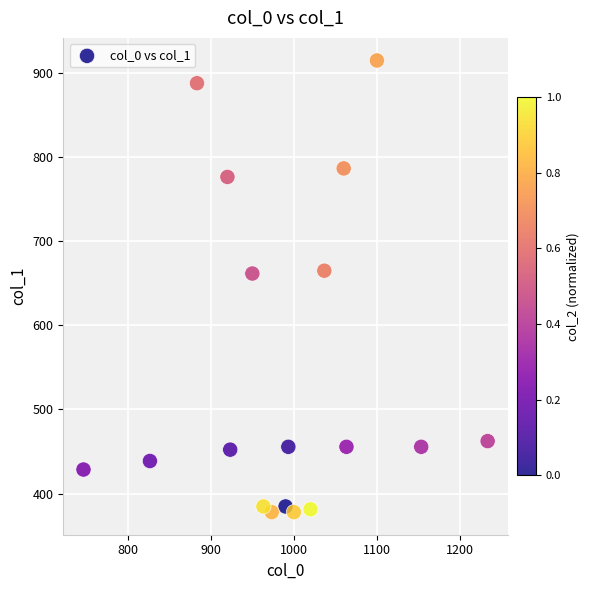

What is the range of Y values (max minus min)?

536.6